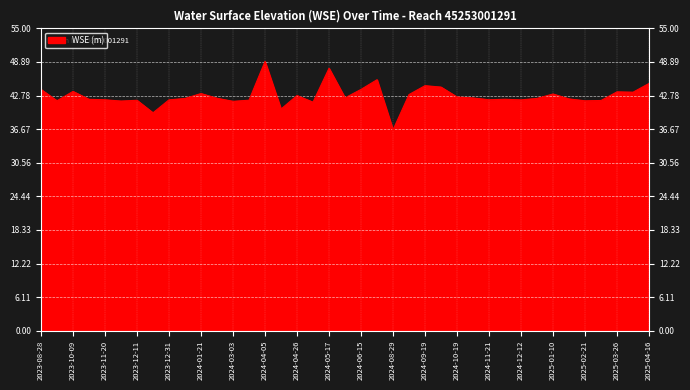

What is the minimum value shown in the chart?

36.5